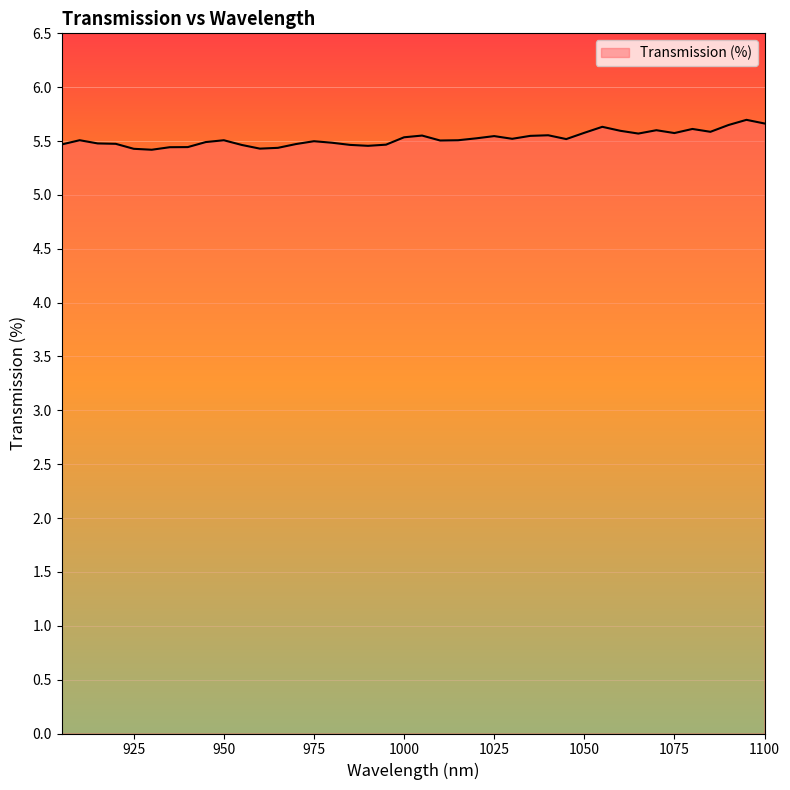

What is the sum of all values?

220.9